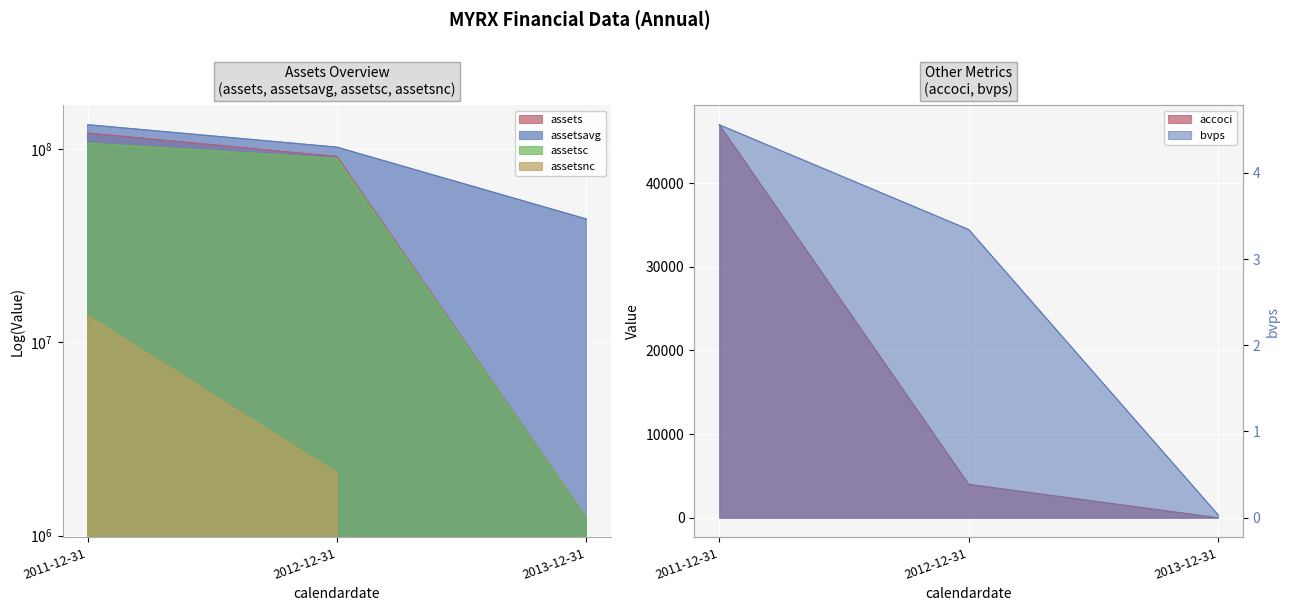

Which series has the largest total across all categories?

assetsavg